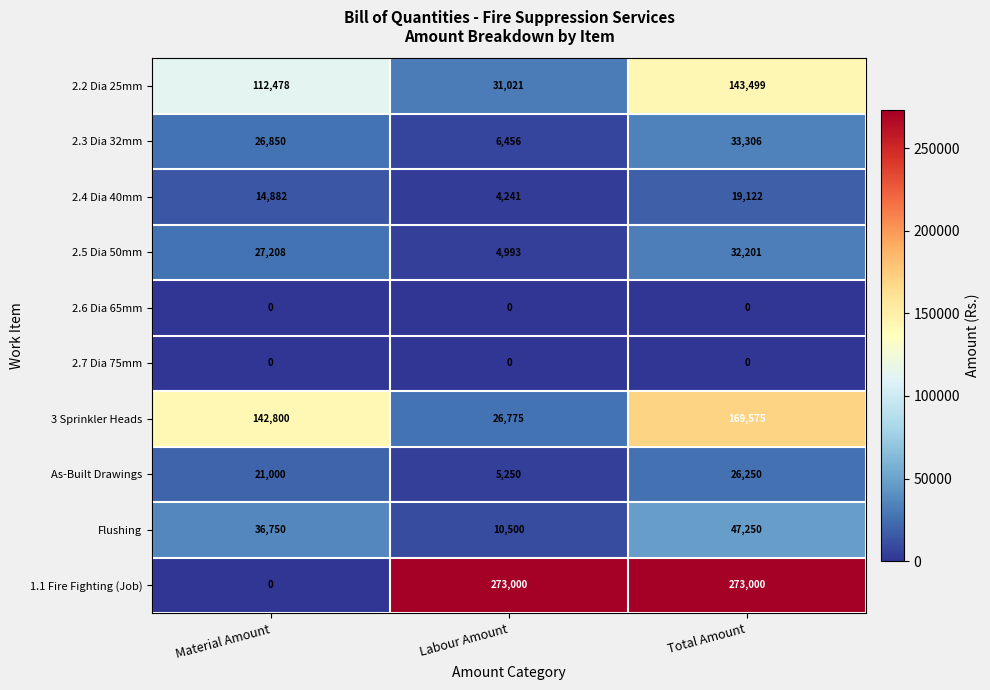

Reading left to right, list all the values displayed in this chart.

2.2 Dia 25mm: Material Amount=112478	Labour Amount=31021	Total Amount=143499
2.3 Dia 32mm: Material Amount=26850	Labour Amount=6456	Total Amount=33306
2.4 Dia 40mm: Material Amount=14882	Labour Amount=4241	Total Amount=19122
2.5 Dia 50mm: Material Amount=27208	Labour Amount=4993	Total Amount=32201
2.6 Dia 65mm: Material Amount=0	Labour Amount=0	Total Amount=0
2.7 Dia 75mm: Material Amount=0	Labour Amount=0	Total Amount=0
3 Sprinkler Heads: Material Amount=142800	Labour Amount=26775	Total Amount=169575
As-Built Drawings: Material Amount=21000	Labour Amount=5250	Total Amount=26250
Flushing: Material Amount=36750	Labour Amount=10500	Total Amount=47250
1.1 Fire Fighting (Job): Material Amount=0	Labour Amount=273000	Total Amount=273000